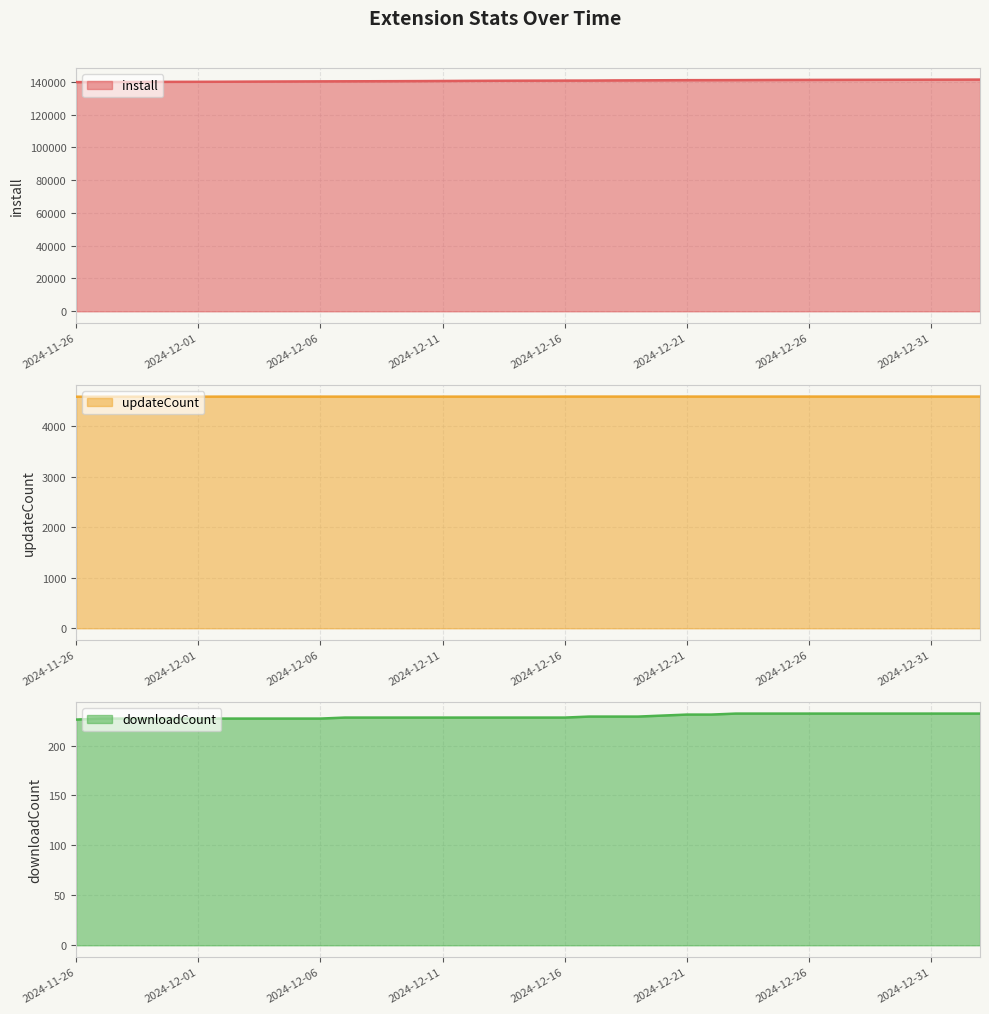

What are all the series names shown in the legend?

install, updateCount, downloadCount